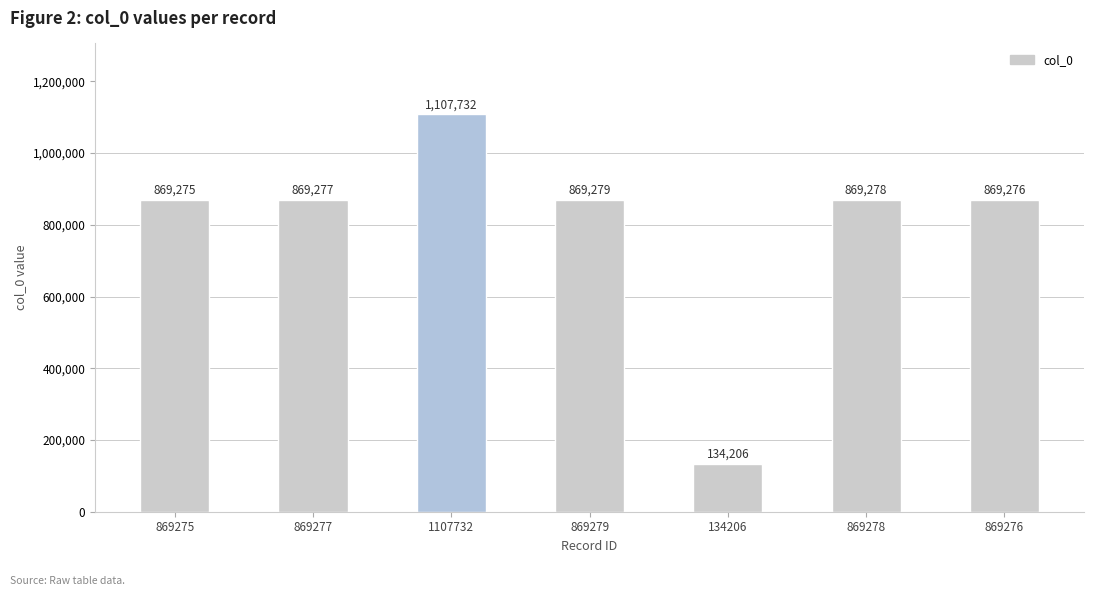

What is the minimum value shown in the chart?

134206